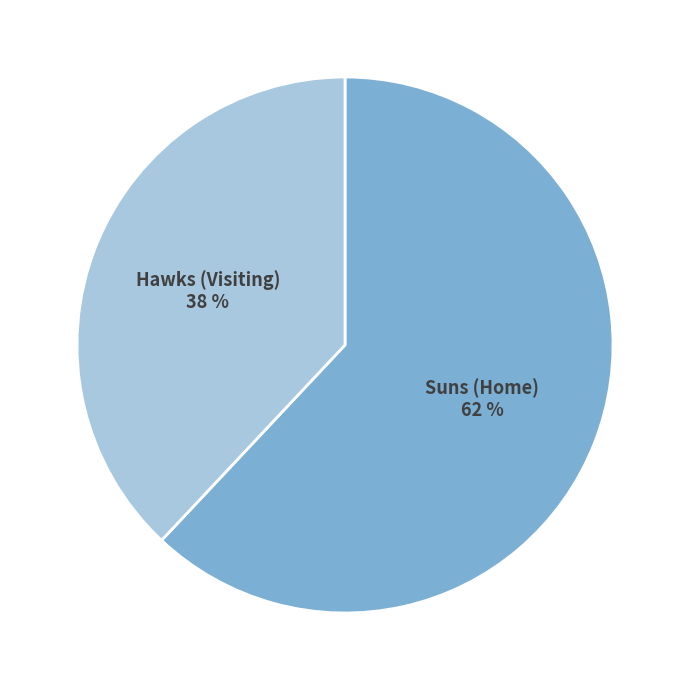

To the nearest percent, what is the difference between the largest and smallest slice percentages?

24%